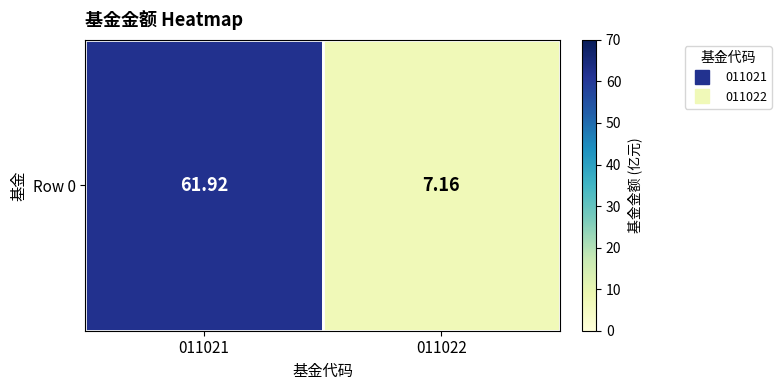

Is it true that the value at 011021 is 61.9?

True